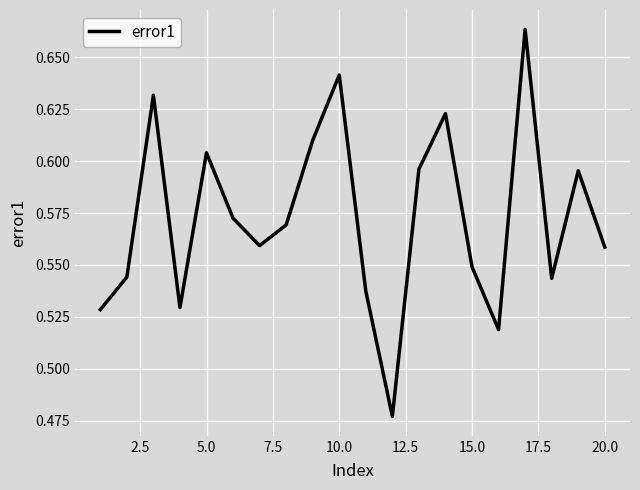

True or false: the data has more than 0 interior local peaks.

True